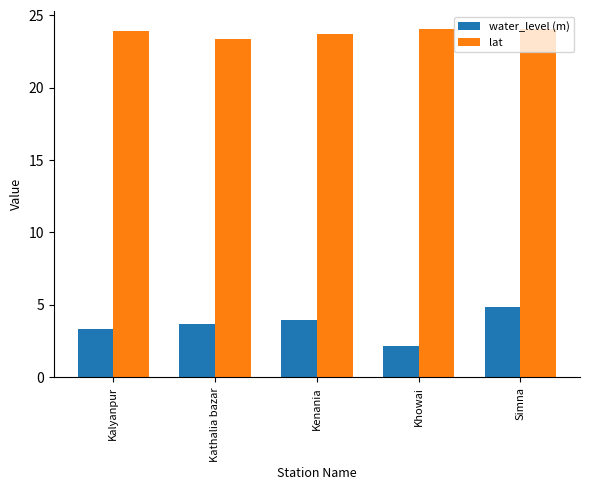

What is the sum of all water_level (m) values?

17.9